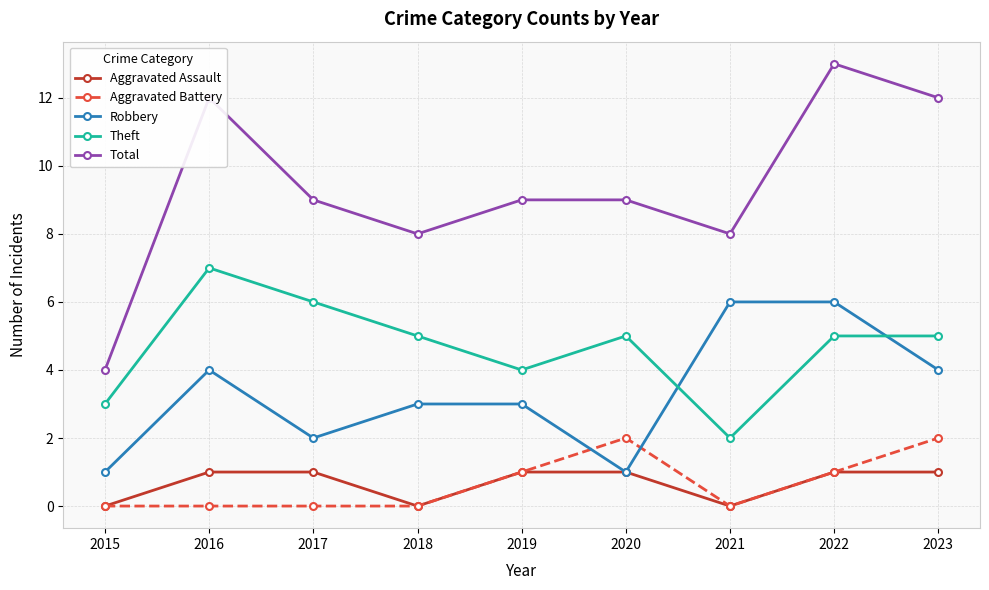

Between 2015 and 2023, which series saw the biggest shift?

Total